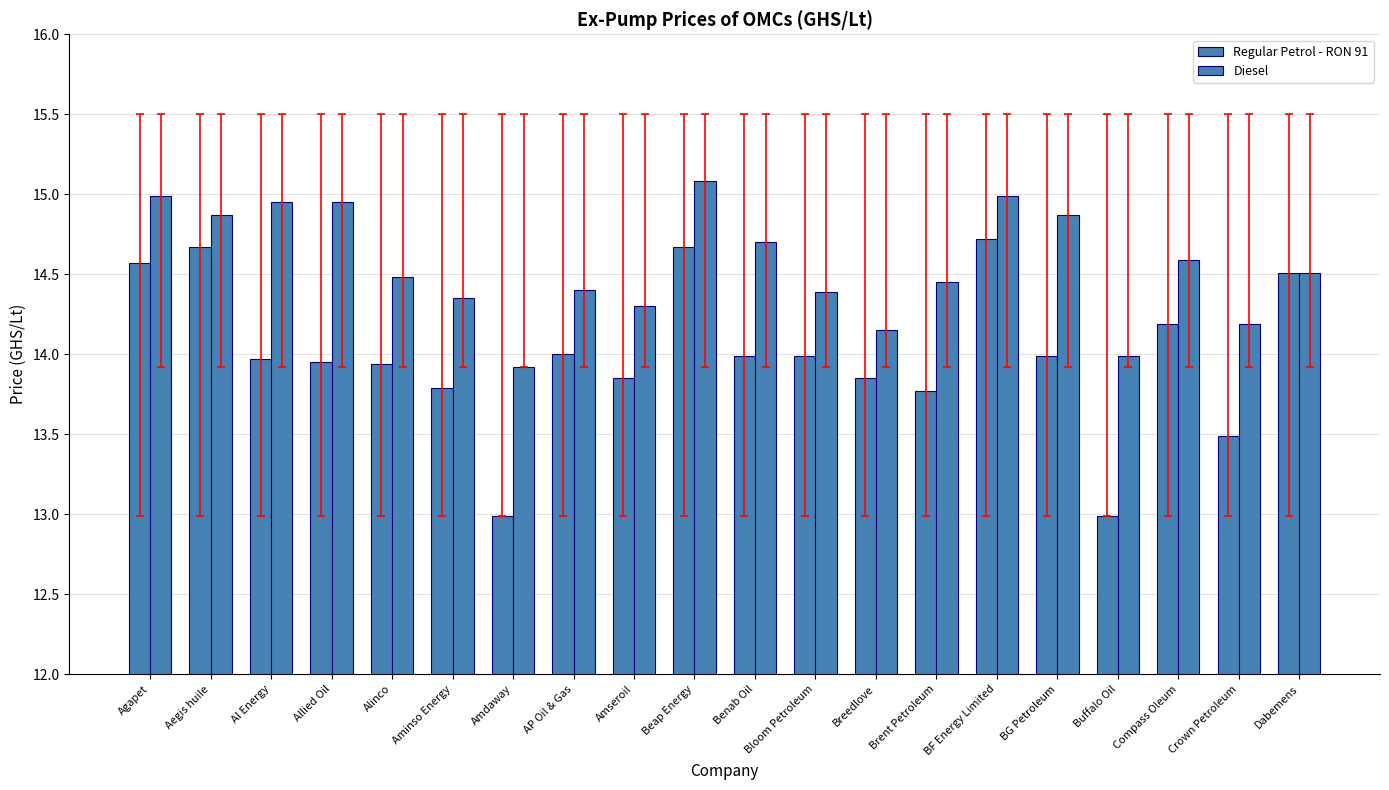

Between Amdaway and BF Energy Limited, which series saw the biggest shift?

Regular Petrol - RON 91